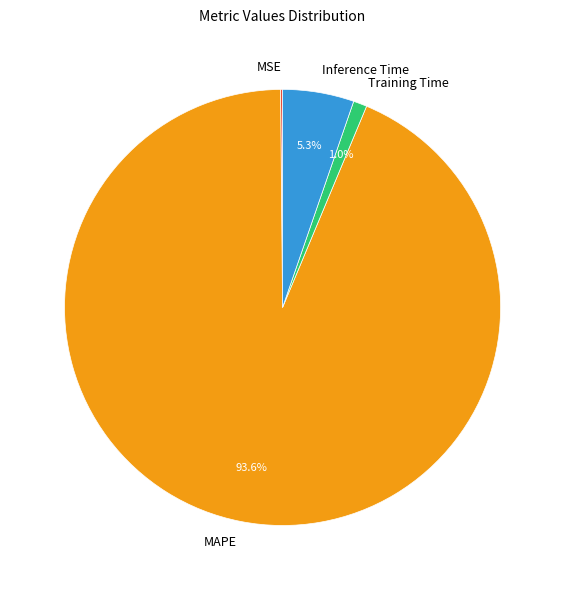

What is the largest slice in the pie chart?

MAPE